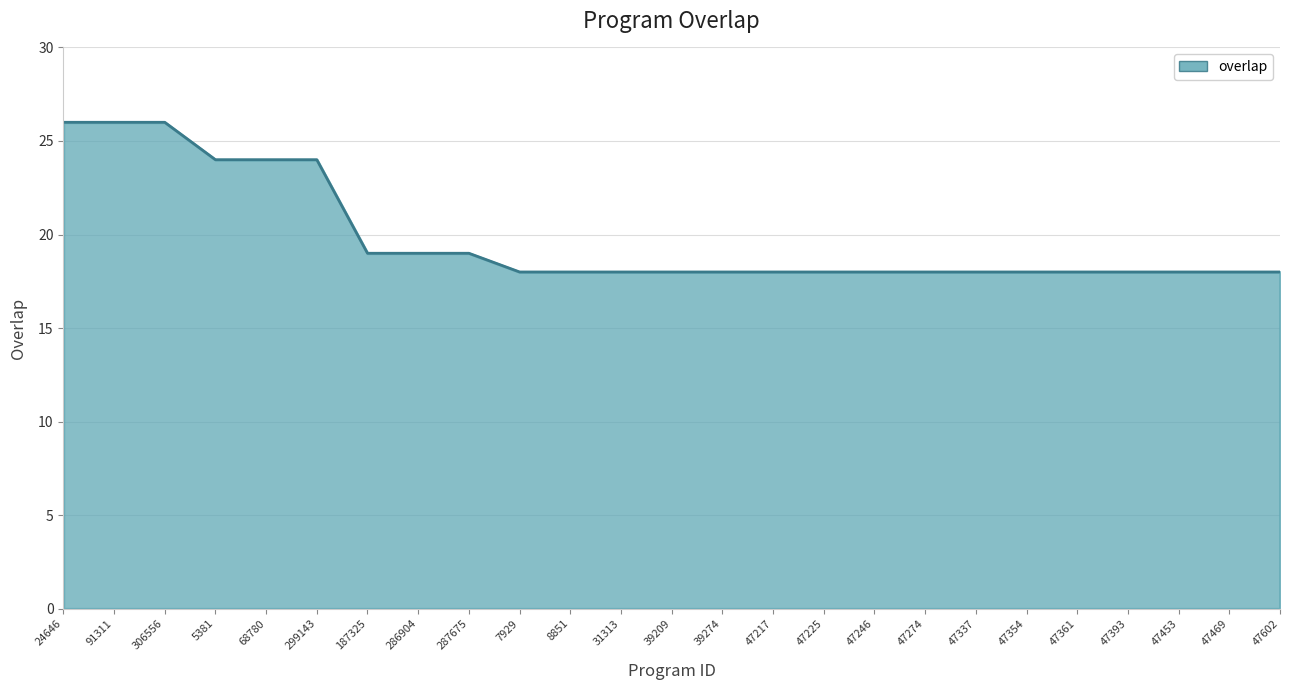

What is the ratio of the value at 47453 to the value at 39209?

1.0